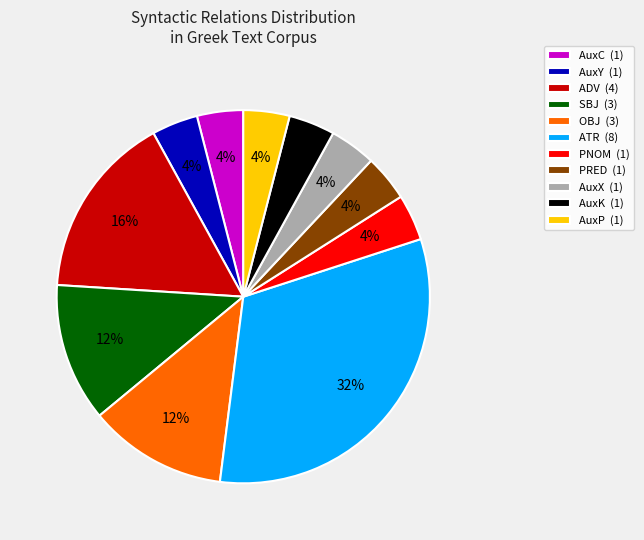

What is the largest slice in the pie chart?

ATR (8)